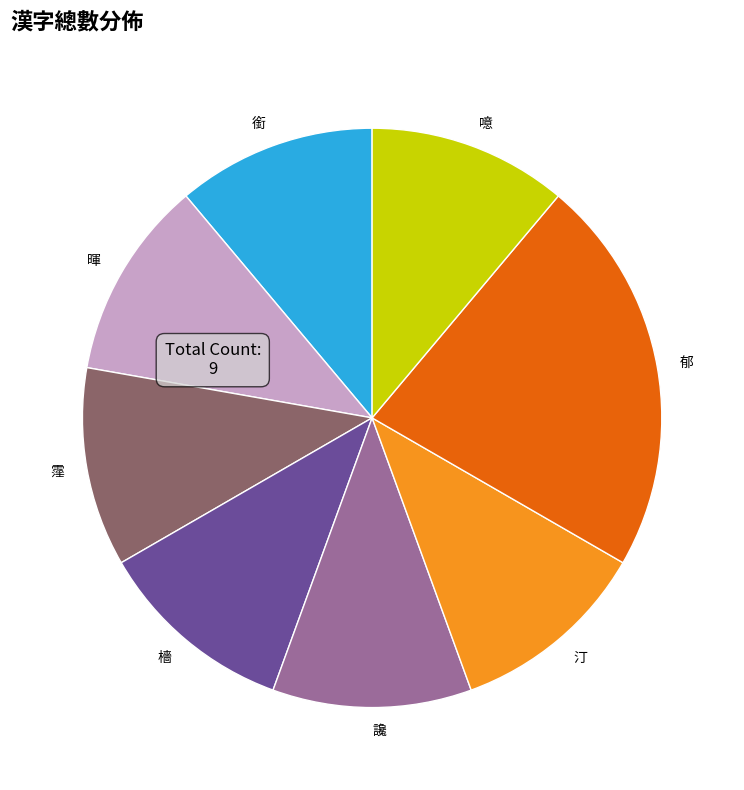

Is the sum of 噫 and 霪 greater than half?

No